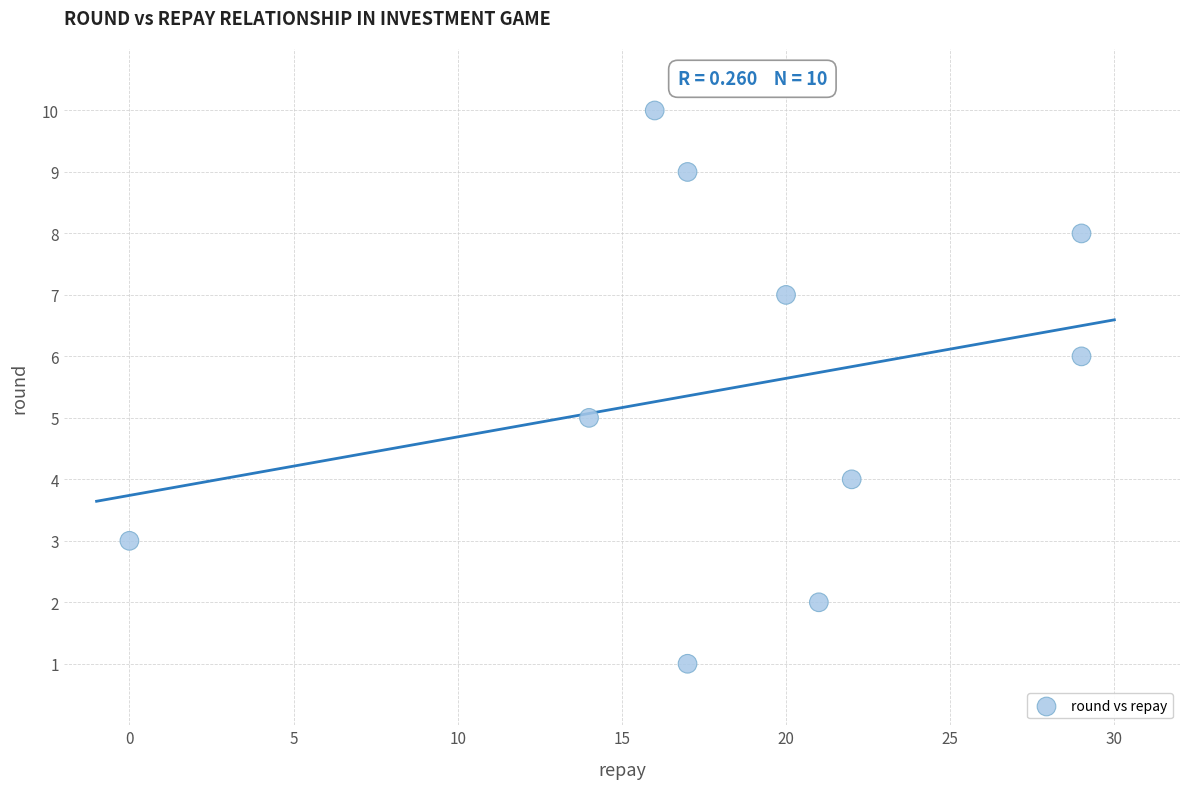

What is the range of Y values (max minus min)?

9